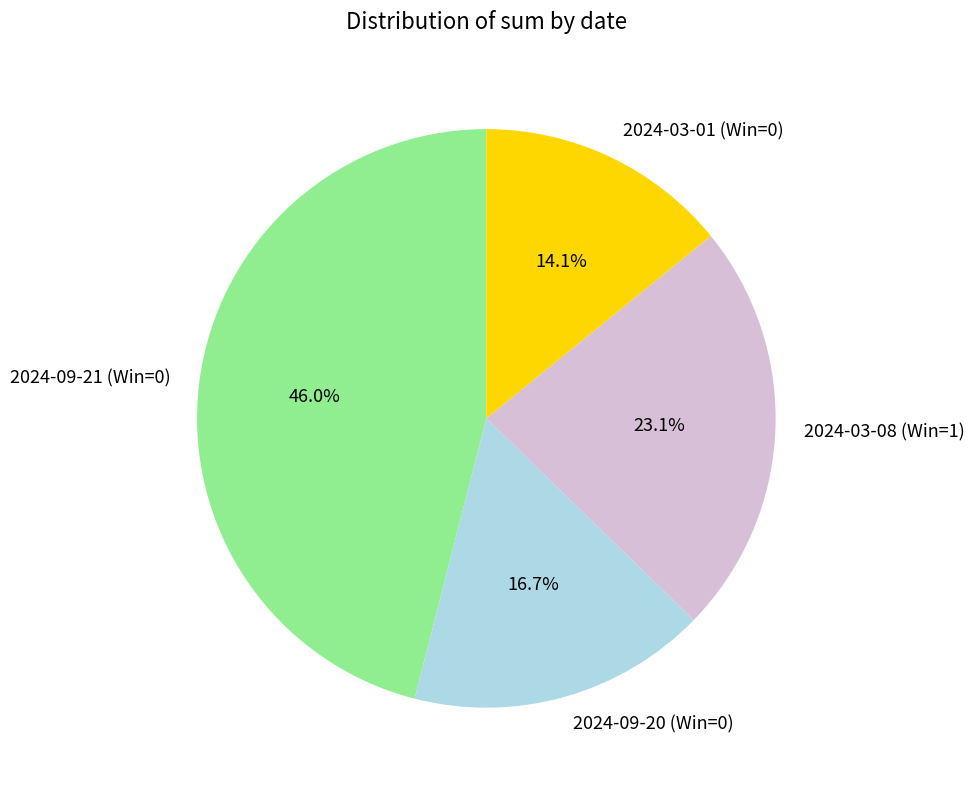

Is it true that 2024-03-08 (Win=1) is 23% of the pie?

True